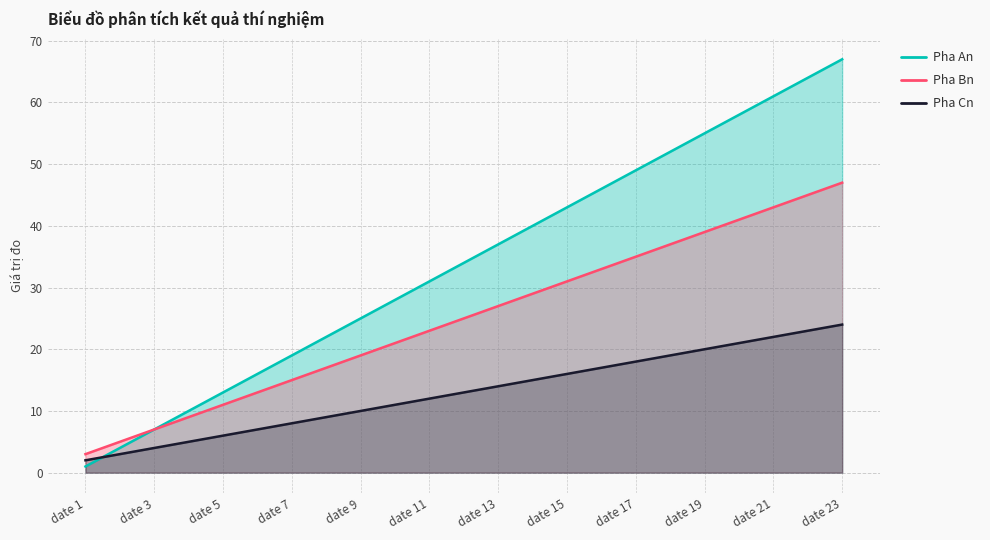

Reading left to right, extract all data points from this chart.

Pha An: date 1=1	date 2=4	date 3=7	date 4=10	date 5=13	date 6=16	date 7=19	date 8=22	date 9=25	date 10=28	date 11=31	date 12=34	date 13=37	date 14=40	date 15=43	date 16=46	date 17=49	date 18=52	date 19=55	date 20=58	date 21=61	date 22=64	date 23=67
Pha Bn: date 1=3	date 2=5	date 3=7	date 4=9	date 5=11	date 6=13	date 7=15	date 8=17	date 9=19	date 10=21	date 11=23	date 12=25	date 13=27	date 14=29	date 15=31	date 16=33	date 17=35	date 18=37	date 19=39	date 20=41	date 21=43	date 22=45	date 23=47
Pha Cn: date 1=2	date 2=3	date 3=4	date 4=5	date 5=6	date 6=7	date 7=8	date 8=9	date 9=10	date 10=11	date 11=12	date 12=13	date 13=14	date 14=15	date 15=16	date 16=17	date 17=18	date 18=19	date 19=20	date 20=21	date 21=22	date 22=23	date 23=24